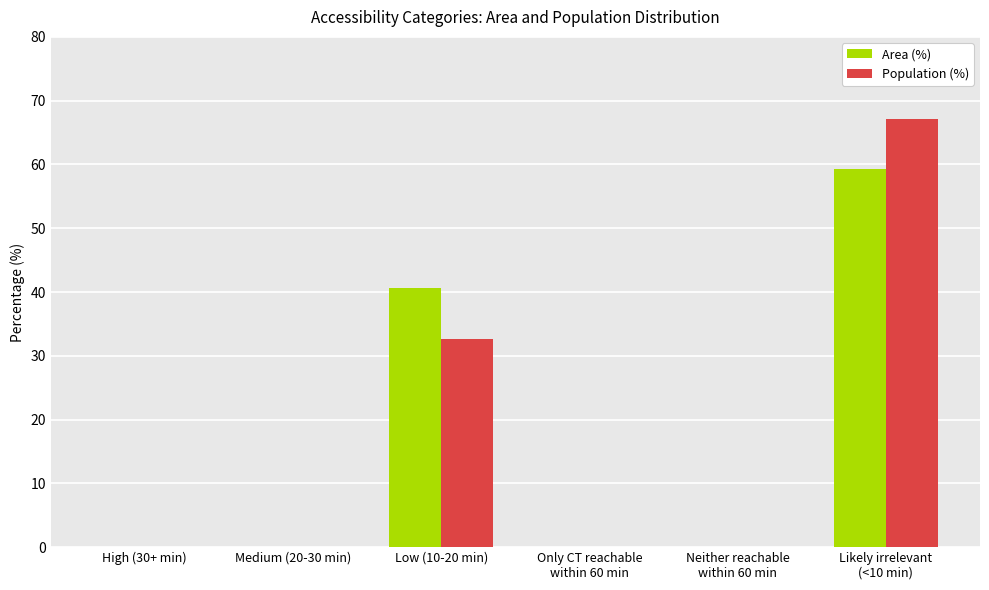

What is the total value across all series at Low (10-20 min)?

73.3